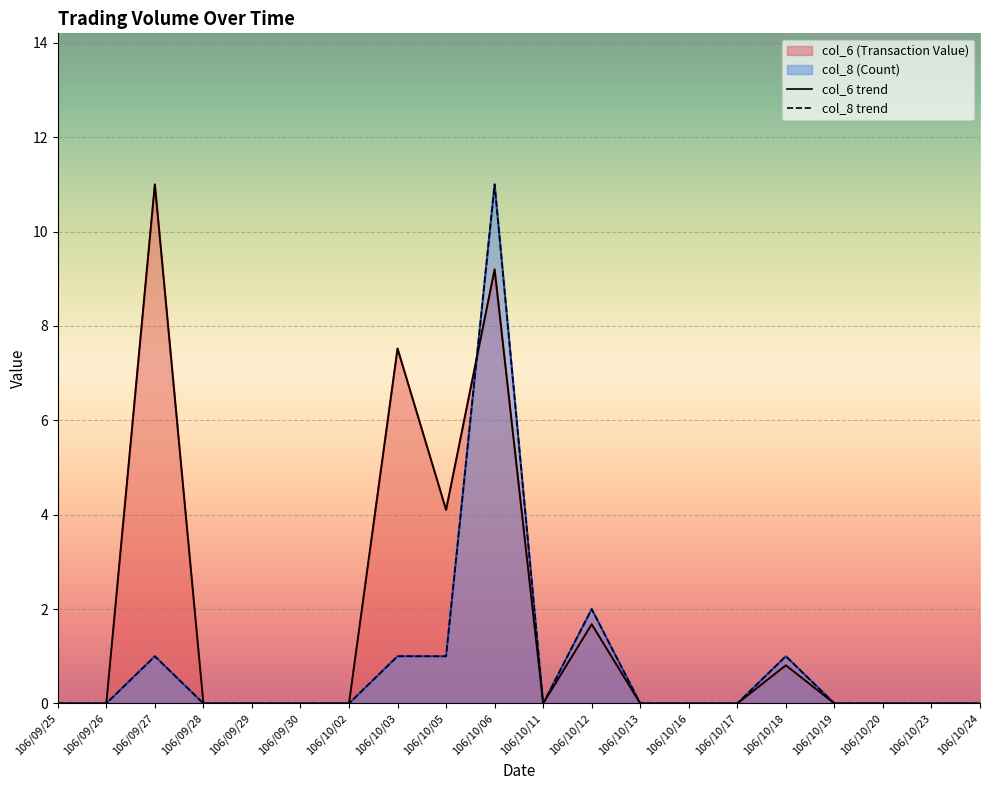

What is the difference between the col_6 (Transaction Value) values at 106/10/16 and 106/10/03?

7.5